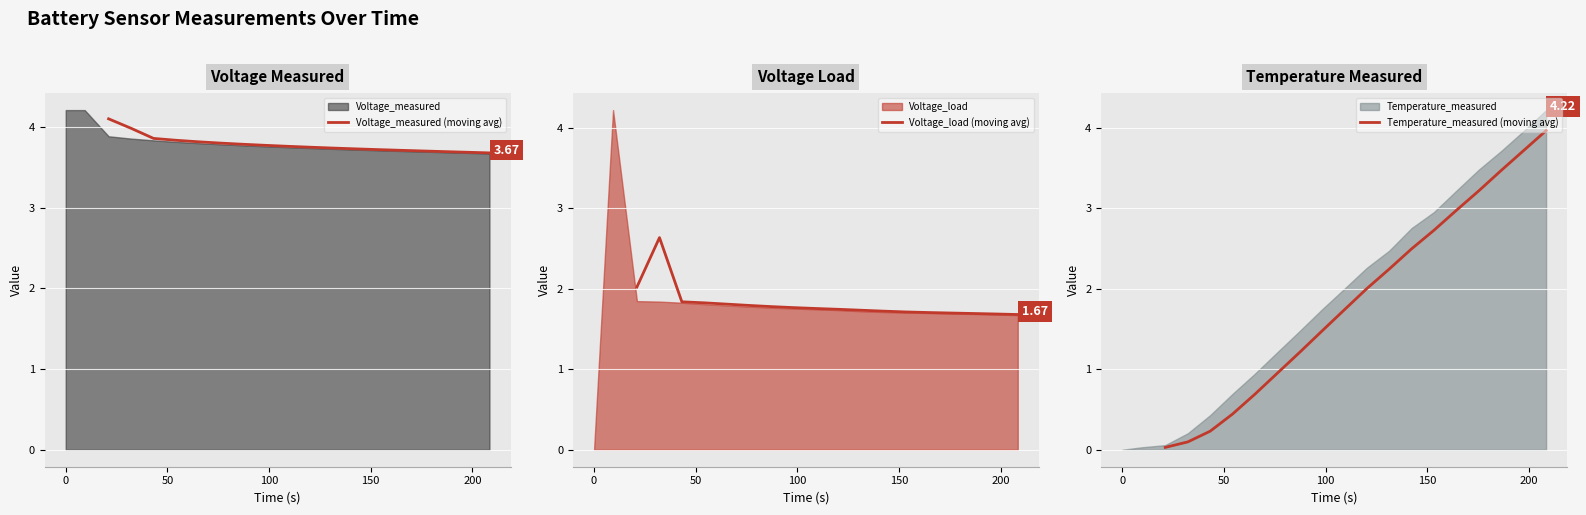

Does the chart display data point markers on the line(s)?

No